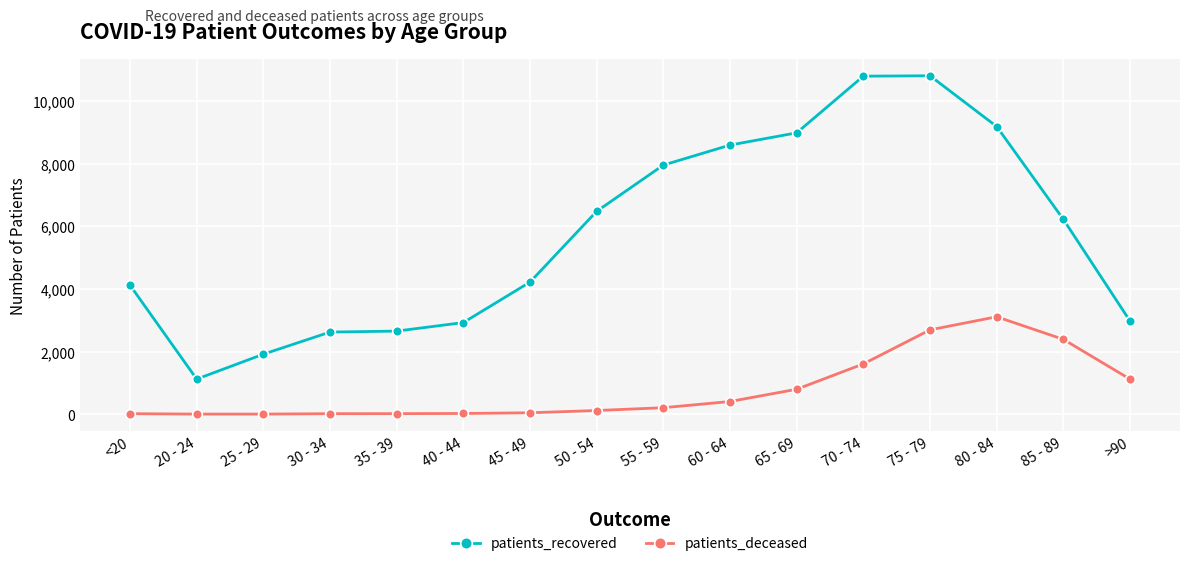

Is this an area chart (filled region under the line)?

No